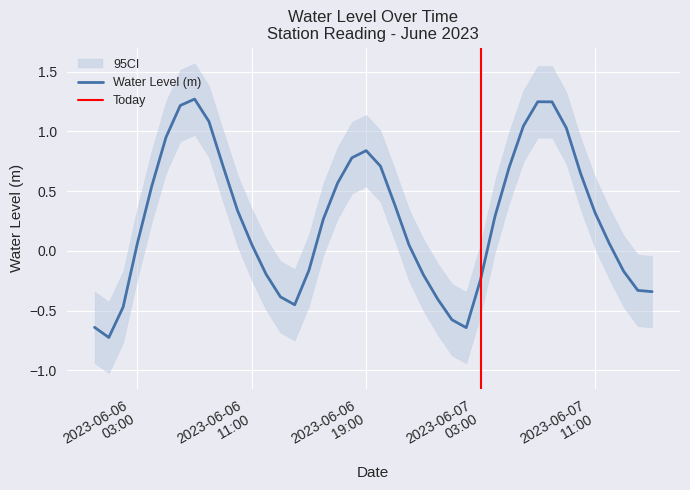

The chart shows a value of -0.1 at 2023-06-06 12:00:00. True or false?

False